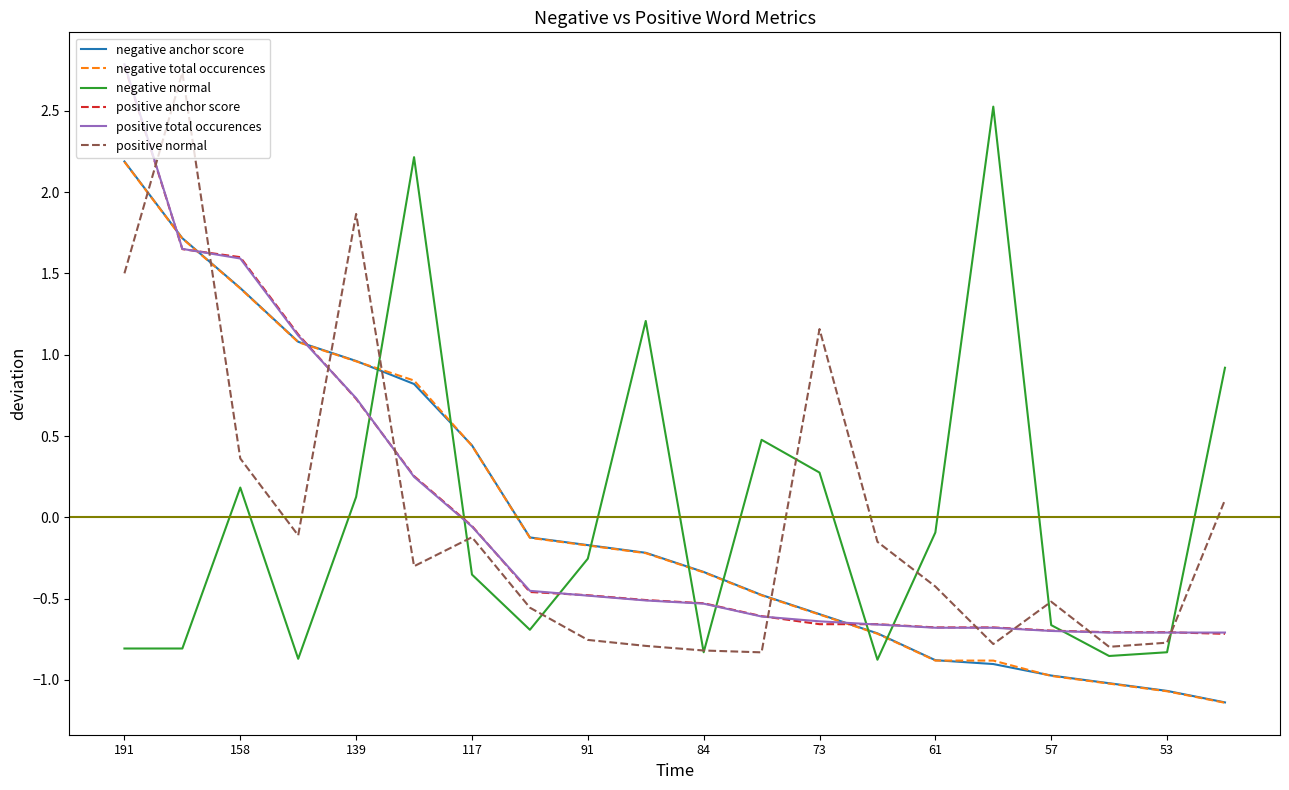

Which has a higher value, 60 or 91?

91